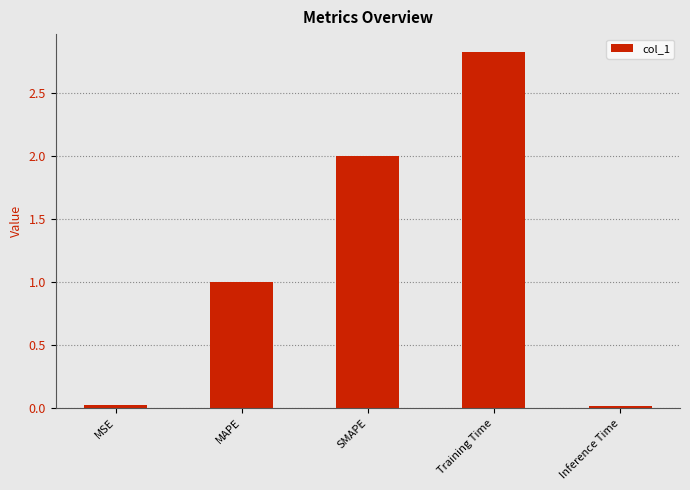

What is the greatest value displayed?

2.8